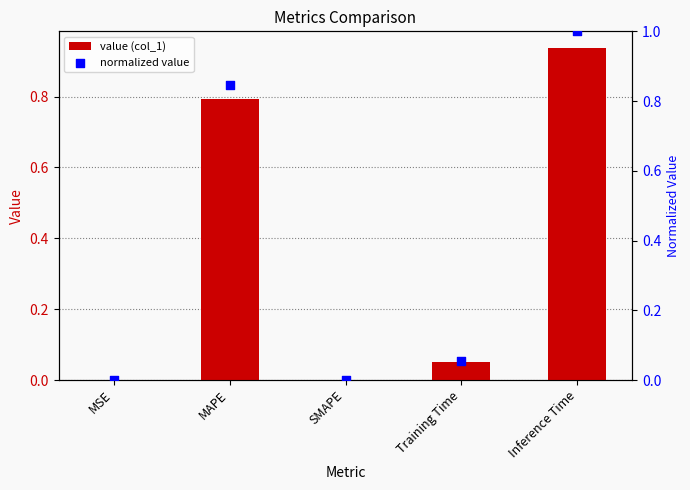

Which series has the widest spread of Y values?

normalized